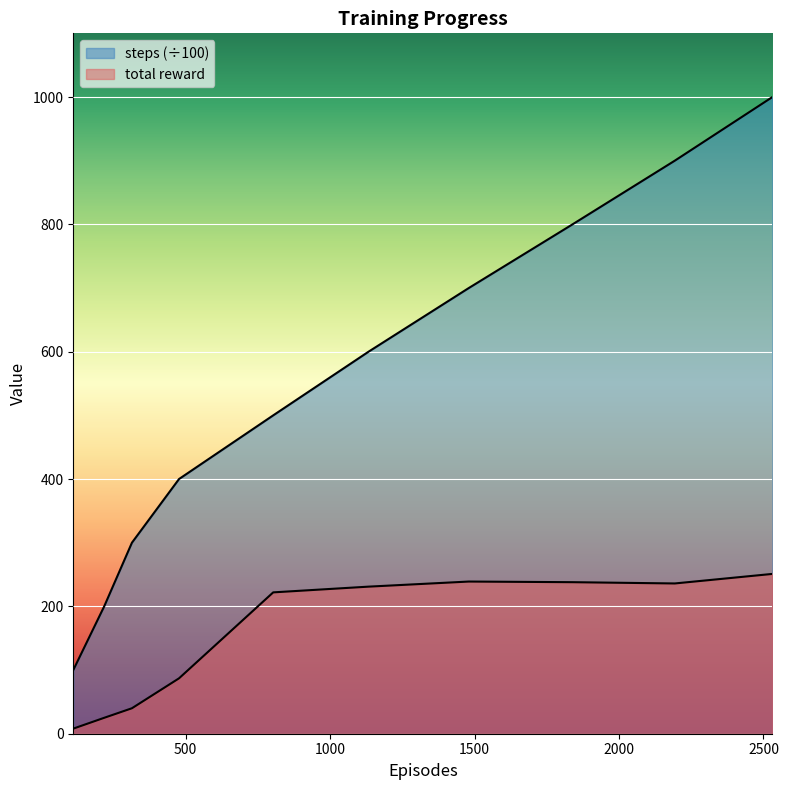

What is the difference between the total reward values at 314 and 2531?

211